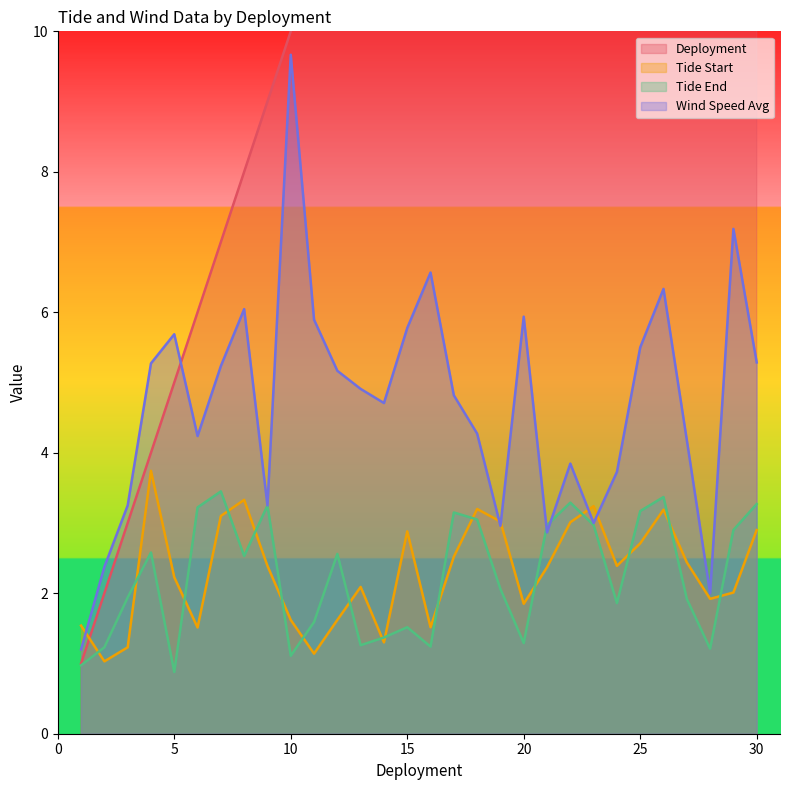

Which has a higher value, 24 or 15?

24